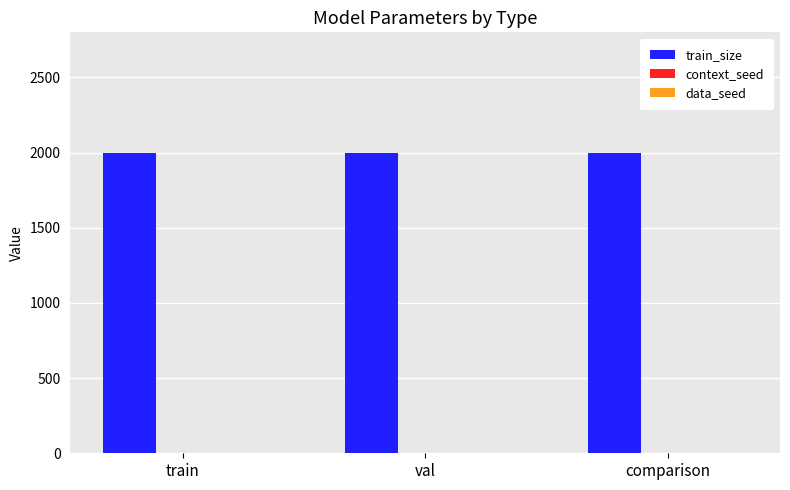

Which series has the largest total across all categories?

train_size